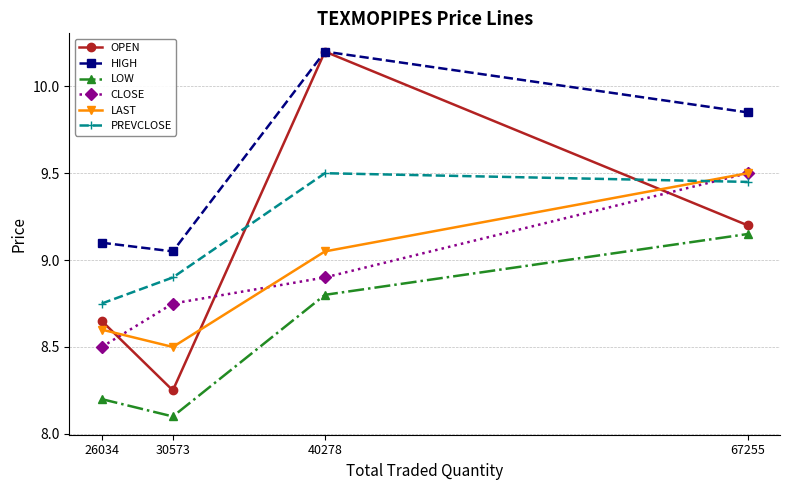

How many interior local peaks does the PREVCLOSE series have?

1